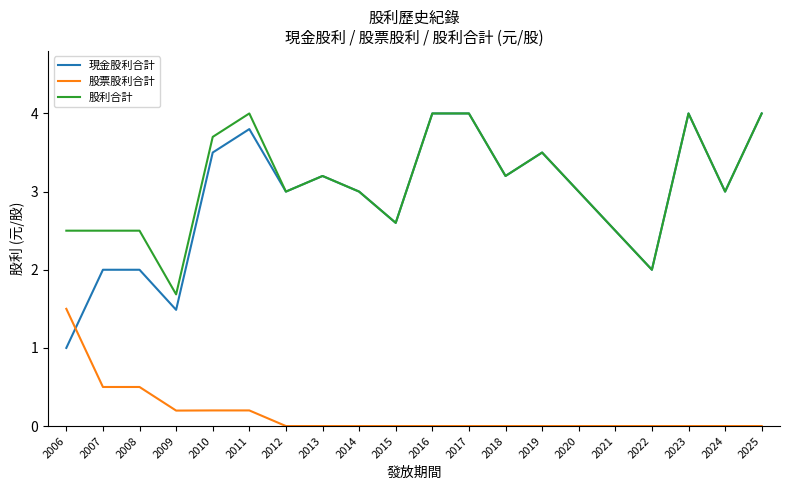

After their last crossing, which series has the higher values: 現金股利合計 or 股票股利合計?

現金股利合計